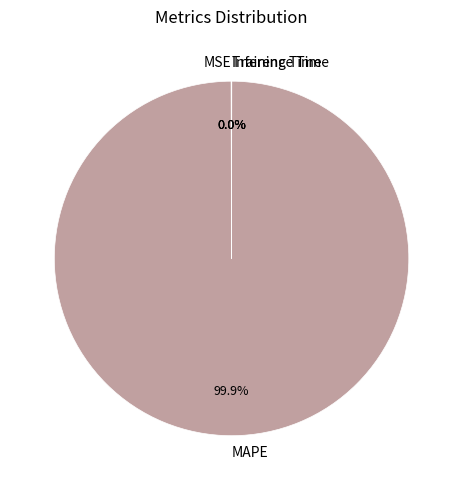

Which category accounts for the majority?

MAPE